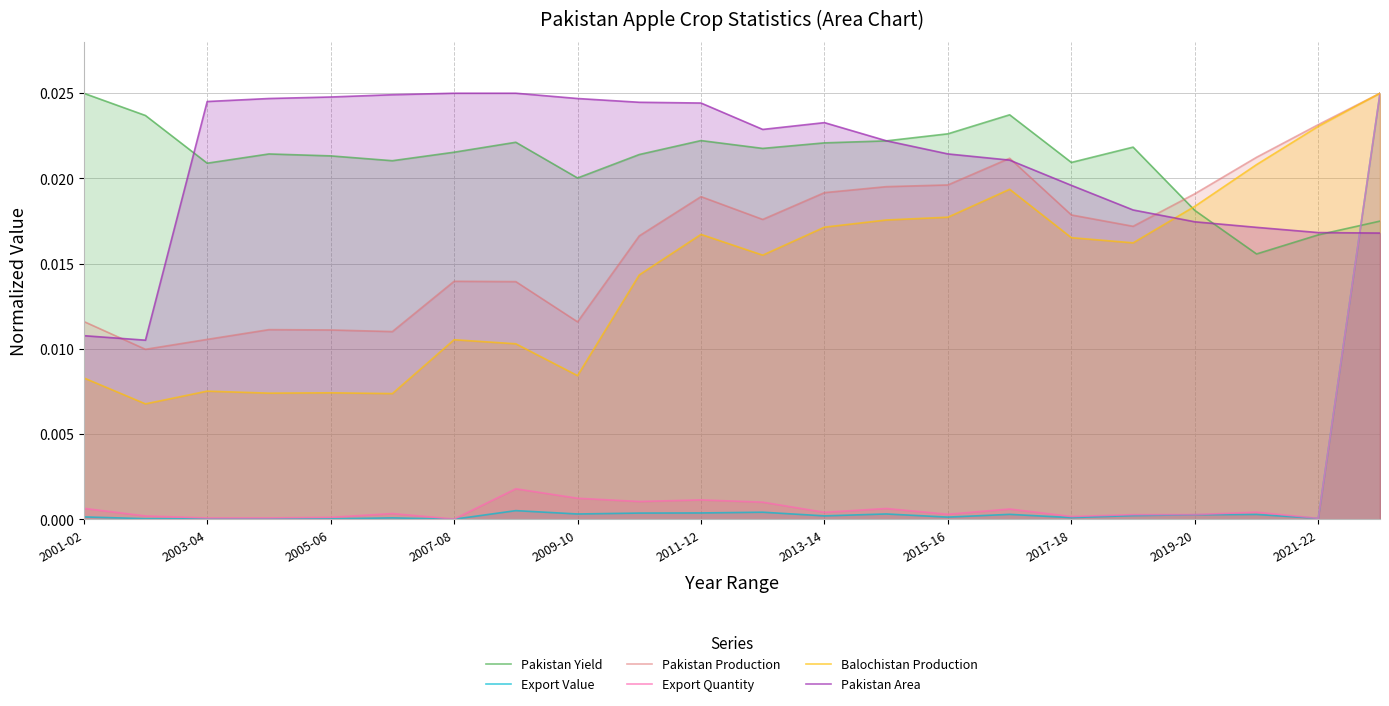

Count the Pakistan Yield values in the range 0 to 1.

22